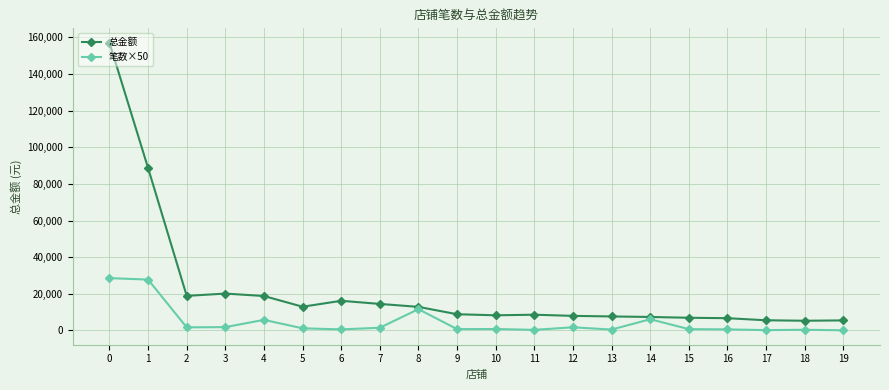

What is the lowest value of the 总金额 series?

5272.0